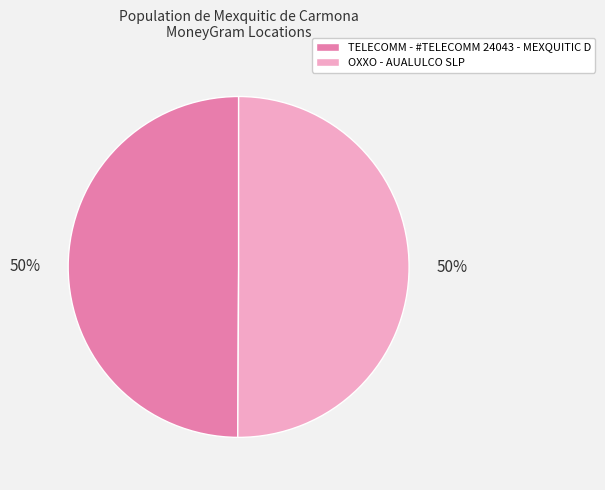

To the nearest percent, what portion does OXXO - AUALULCO SLP represent?

50%